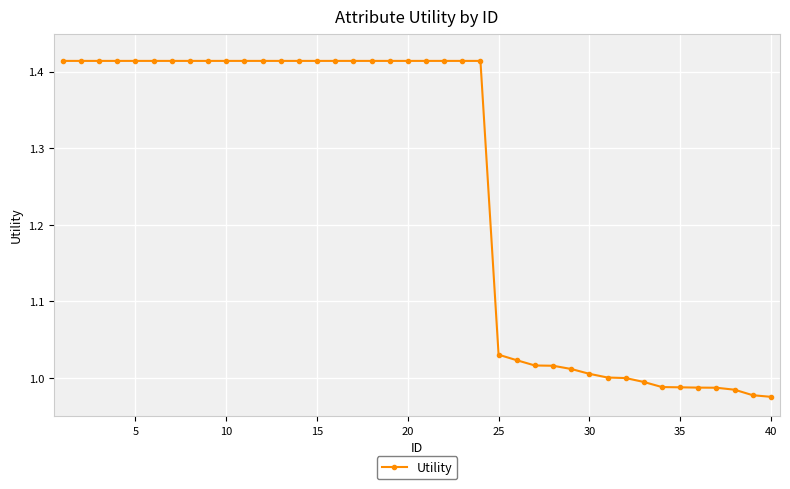

What is the difference between the second highest and second lowest values?

0.4